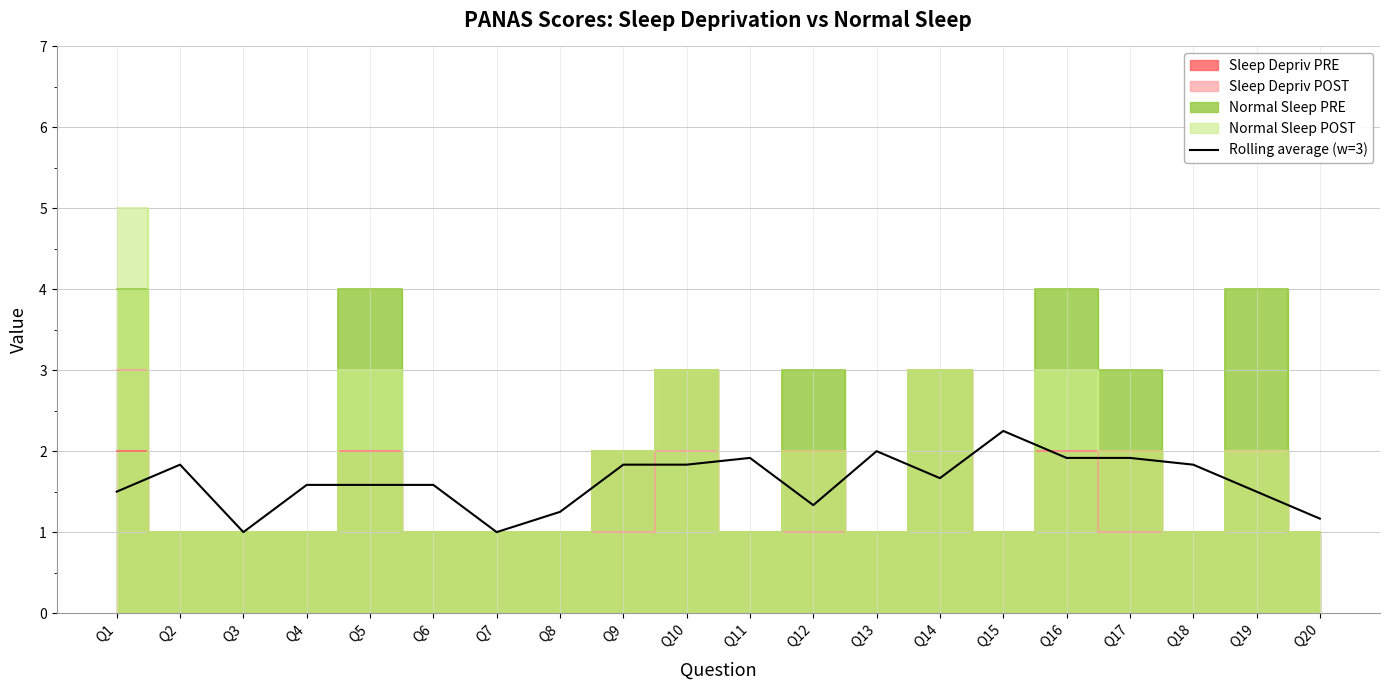

Between Q15 and Q9, which is larger?

Q15